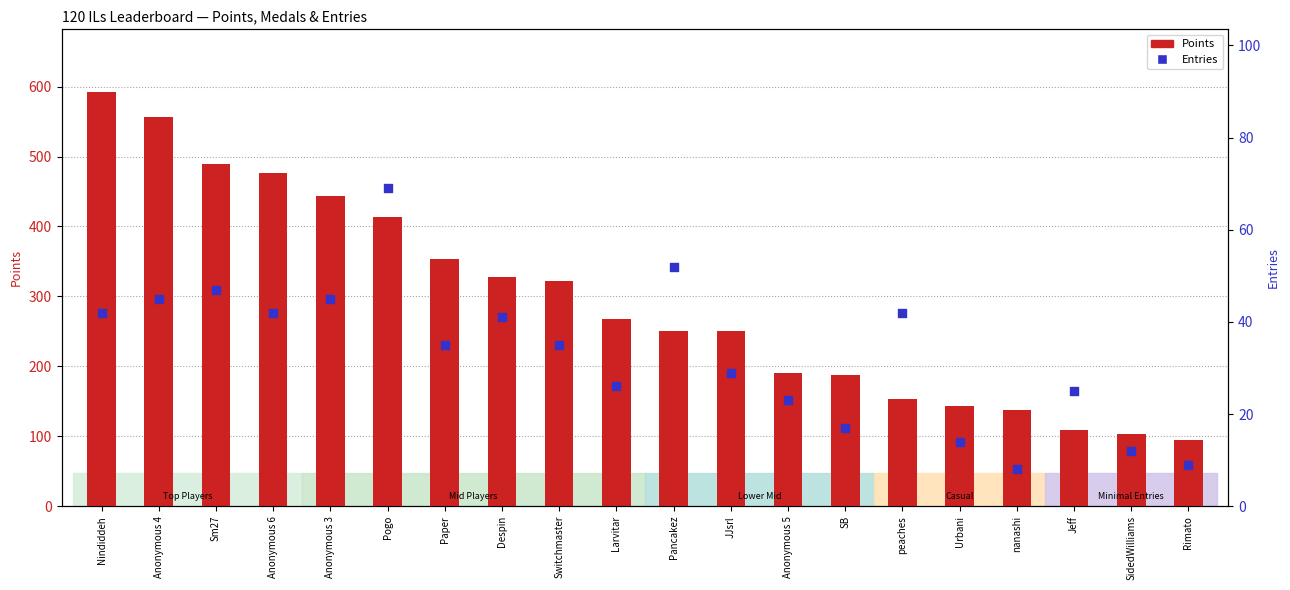

What are all the series names shown in the legend?

Points, Entries